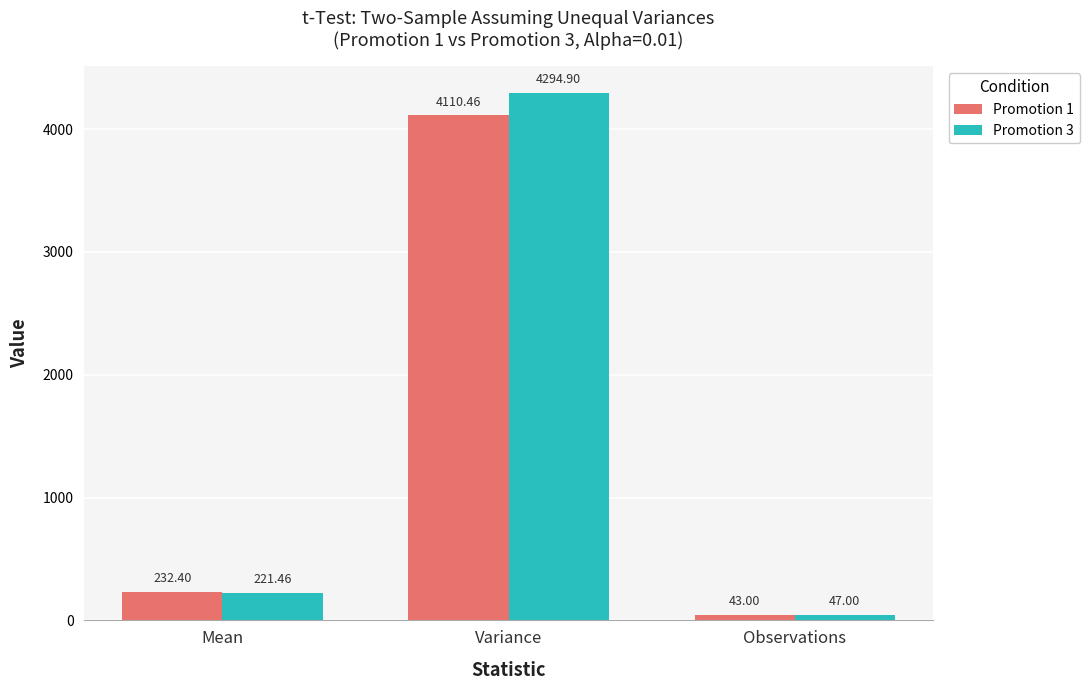

Which series has the widest spread of values?

Promotion 3